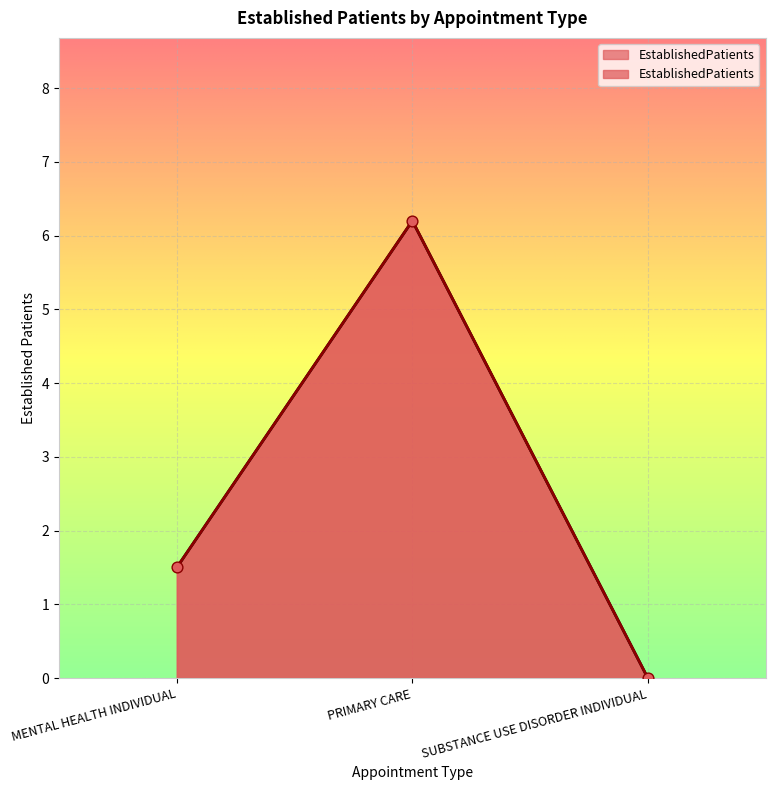

Between MENTAL HEALTH INDIVIDUAL and SUBSTANCE USE DISORDER INDIVIDUAL, which is larger?

MENTAL HEALTH INDIVIDUAL